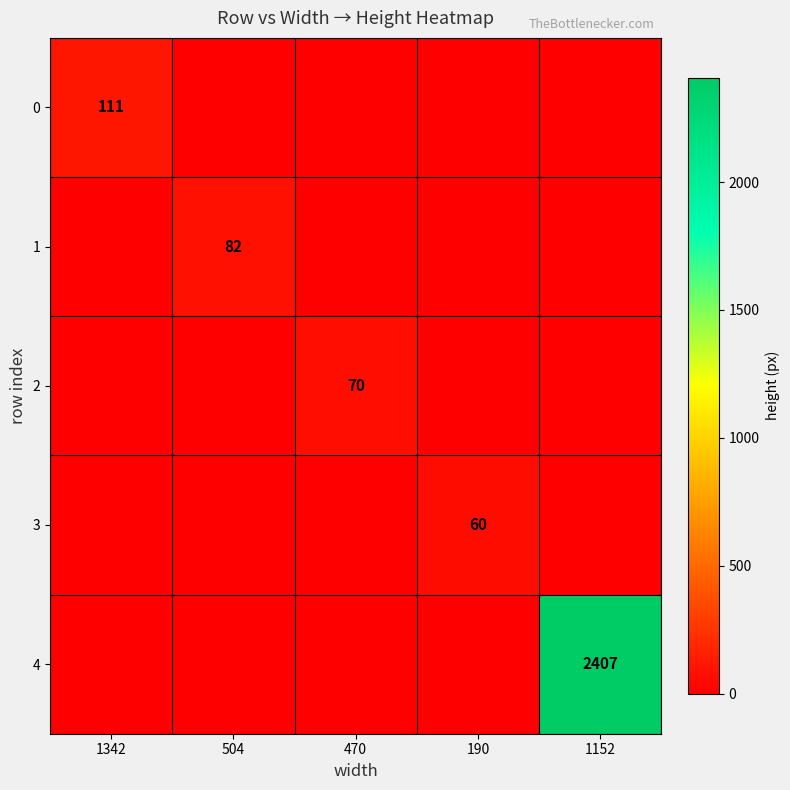

Is it true that 2 equals 70 at 470?

True